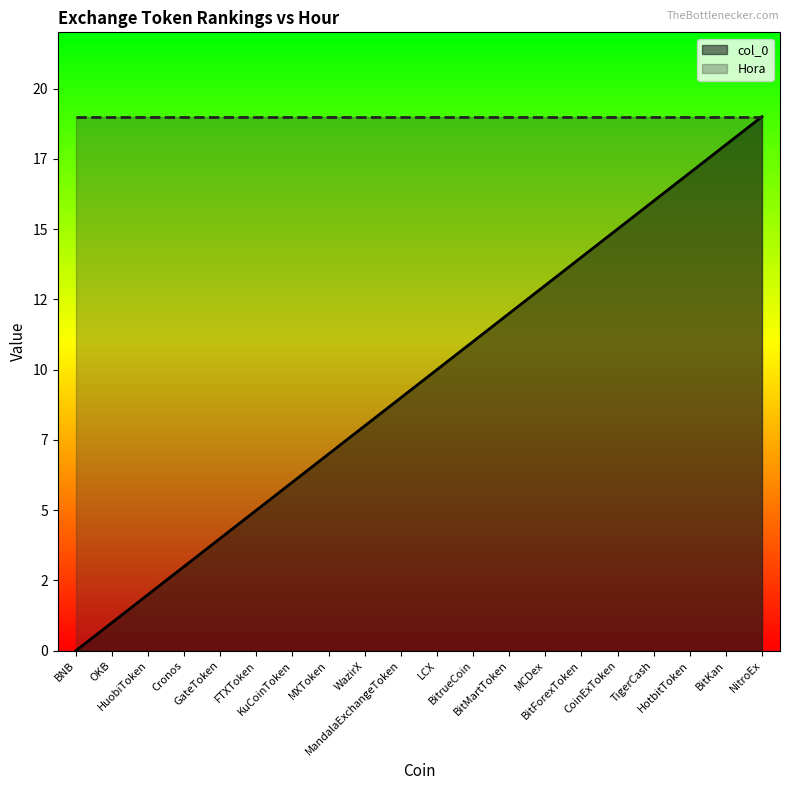

How many positive values are there?

19